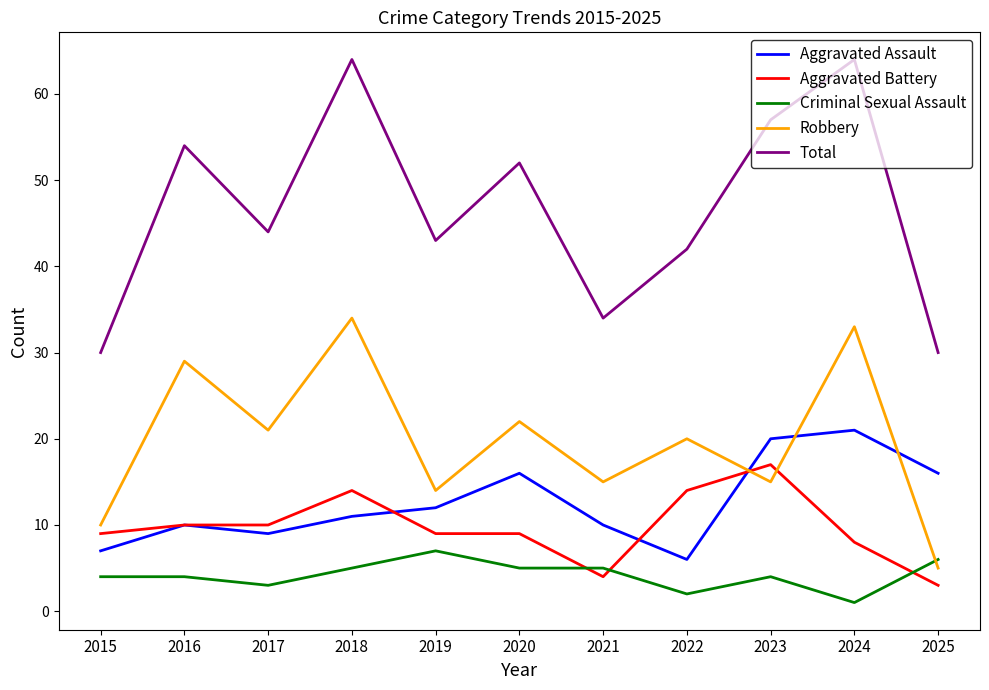

Count the number of data series in this chart.

5